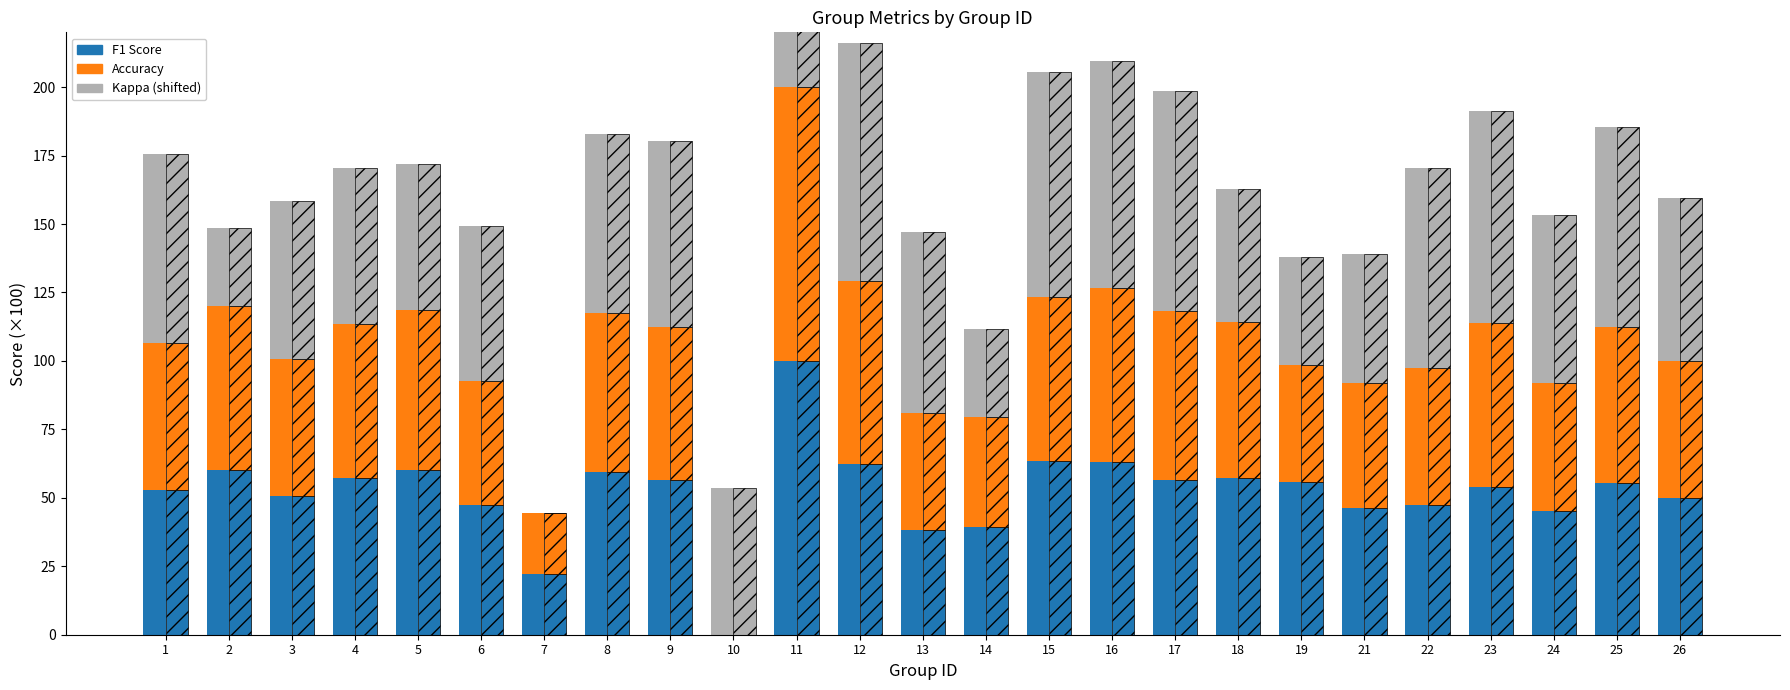

Which series has the widest spread of values?

F1 Score